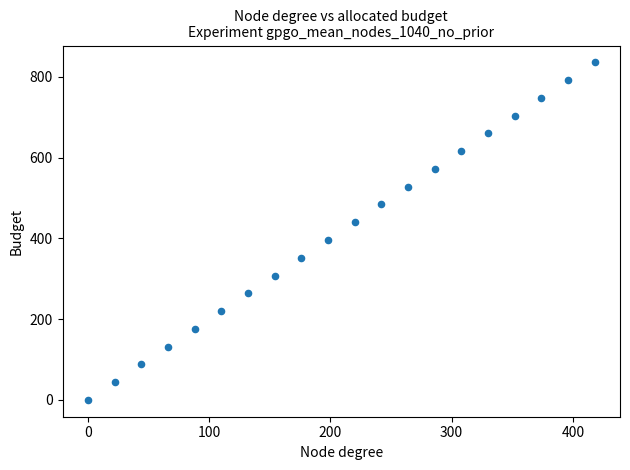

What is the range of X values (max minus min)?

418